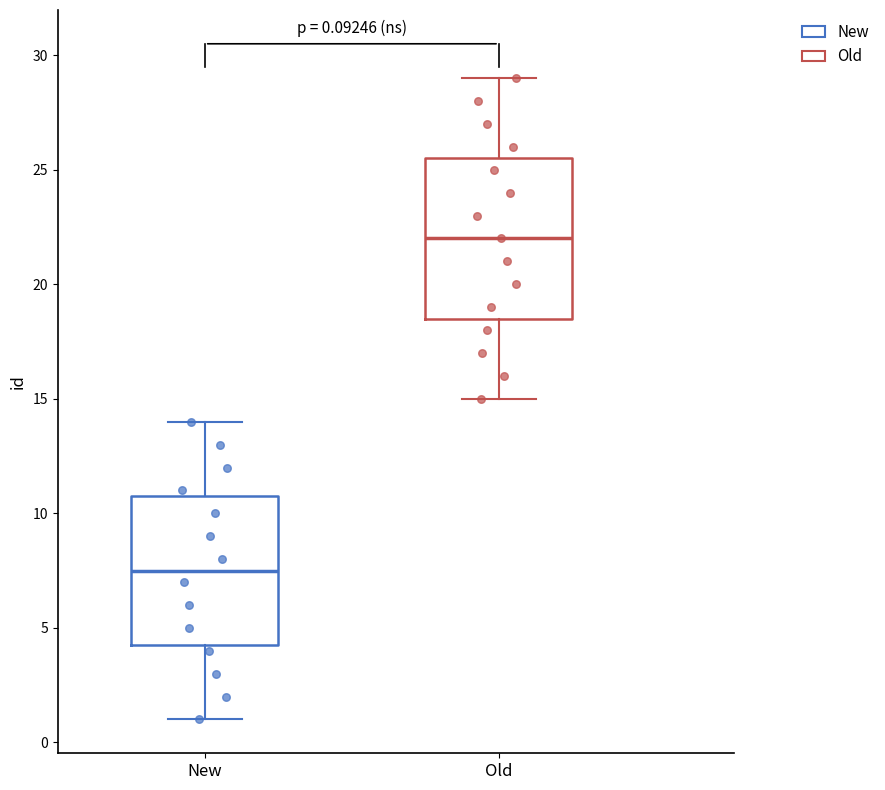

Which box has the highest median line?

Old